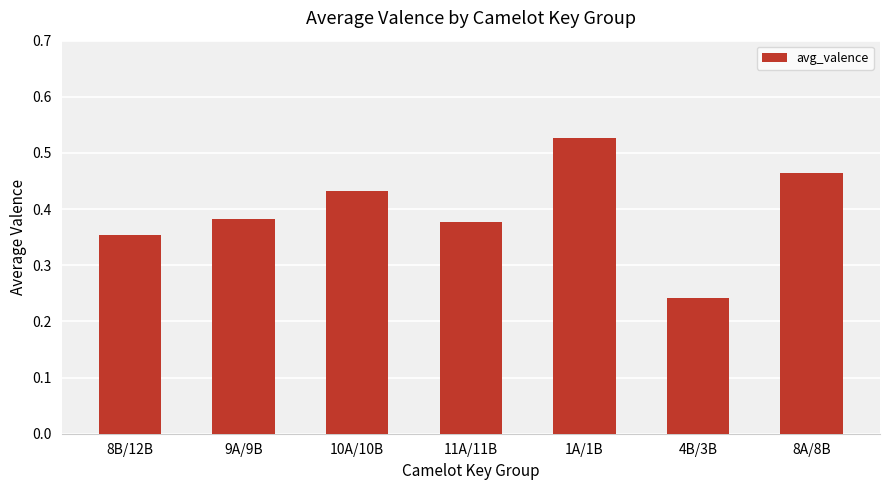

The value at 10A/10B is 0.3. True or false?

False